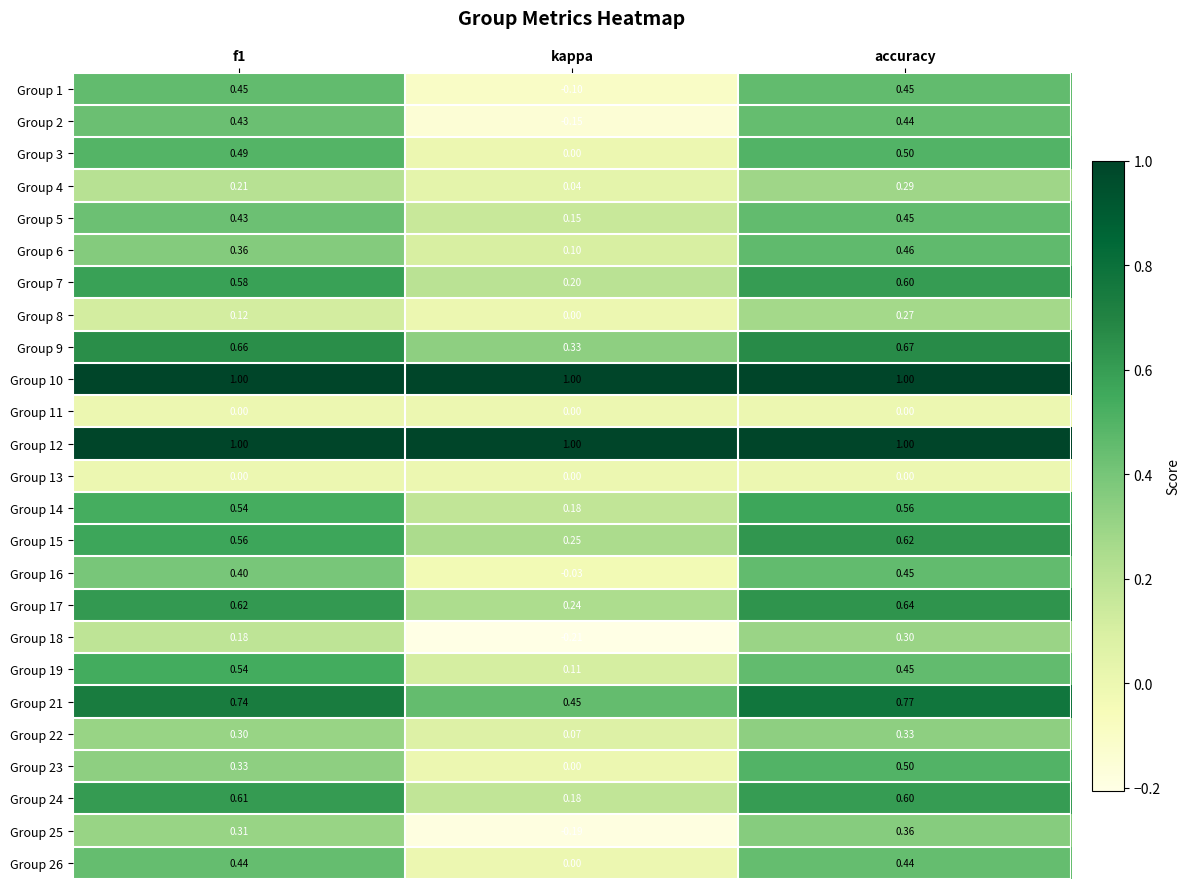

Which label corresponds to the smallest value in the chart?

kappa